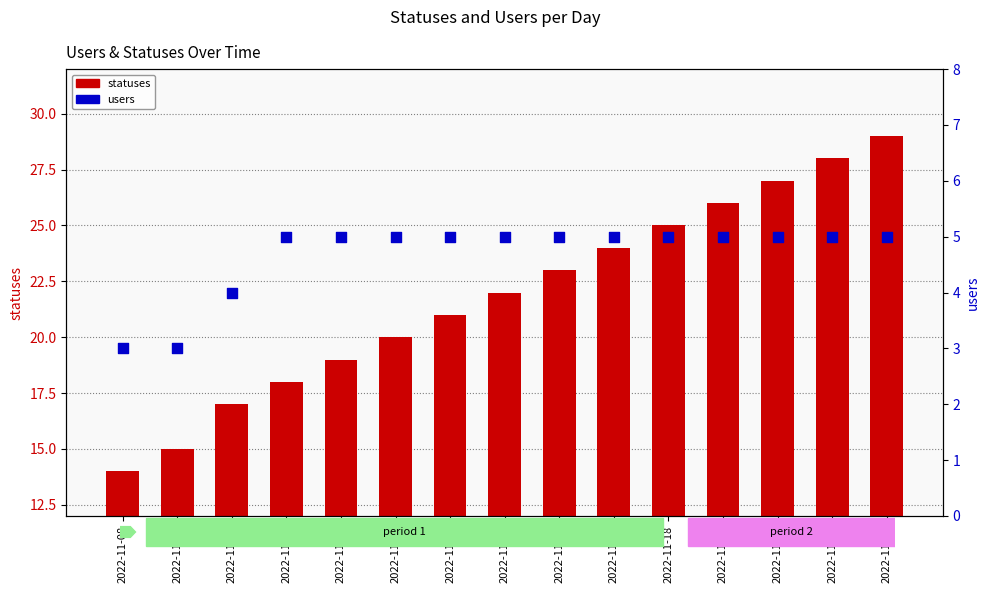

Which series has the largest total across all categories?

statuses